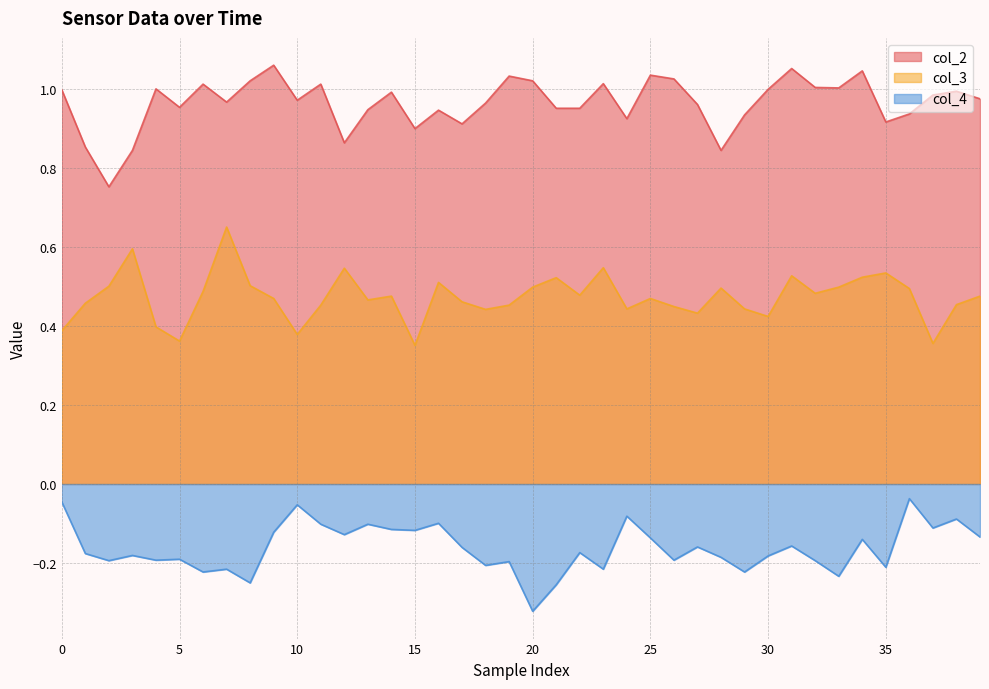

What is the sum of all col_4 values?

-6.5